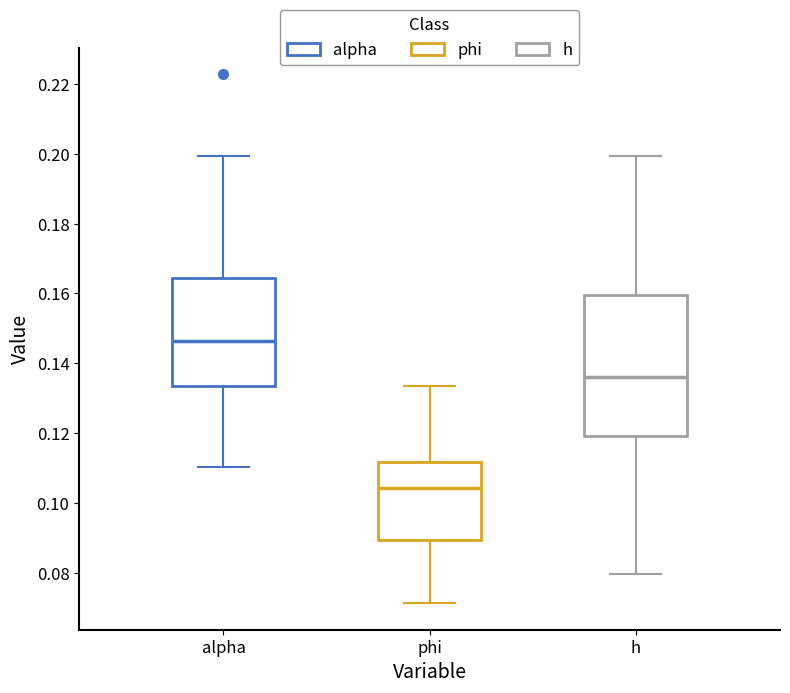

Where does the median line of the box for phi sit on the y-axis? The values are not printed on the chart, so give them approximately, as read against the axis.

0.104